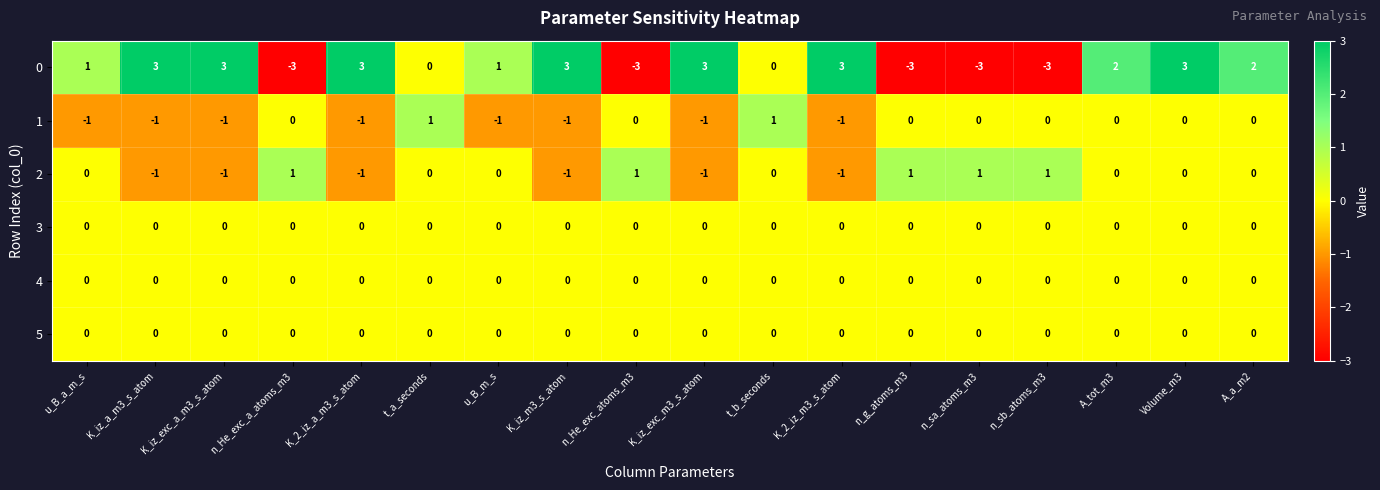

Which series changed the most between K_iz_a_m3_s_atom and n_He_exc_a_atoms_m3?

0